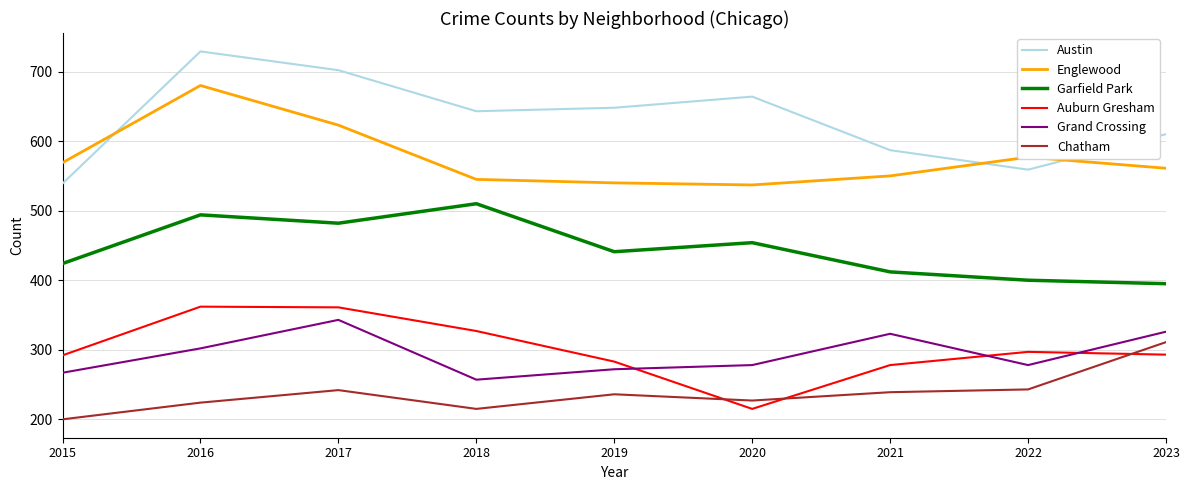

The value of Englewood at 2017 is 832. True or false?

False